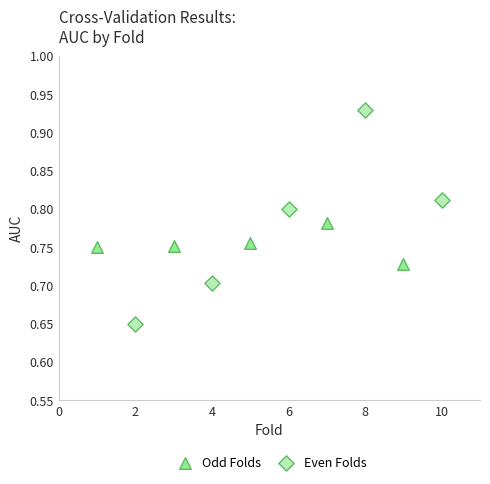

Which series contains the highest Y value?

Even Folds